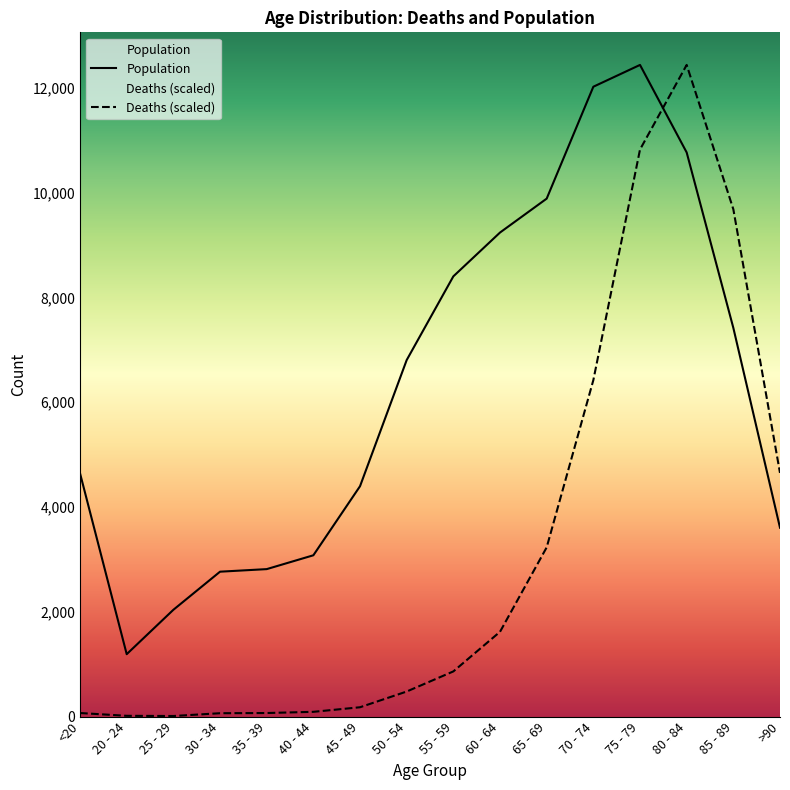

After their last crossing, which series has the higher values: Deaths (scaled) or Population?

Deaths (scaled)